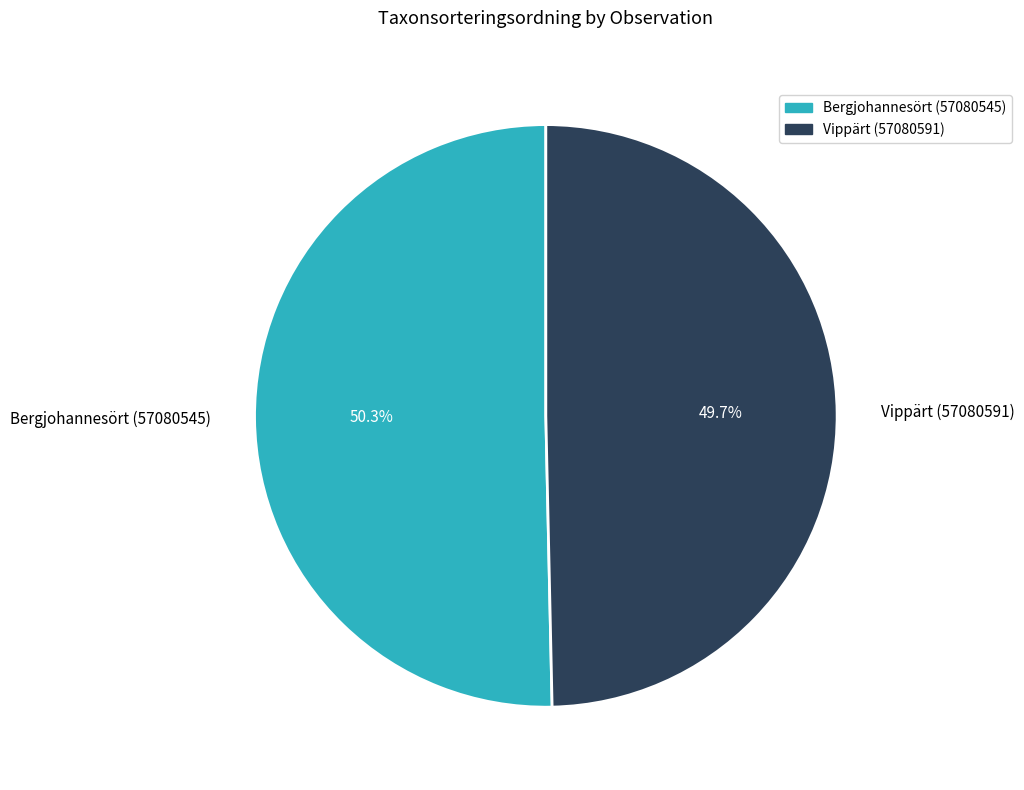

What is the total percentage of Vippärt (57080591) and Bergjohannesört (57080545)?

100.0%